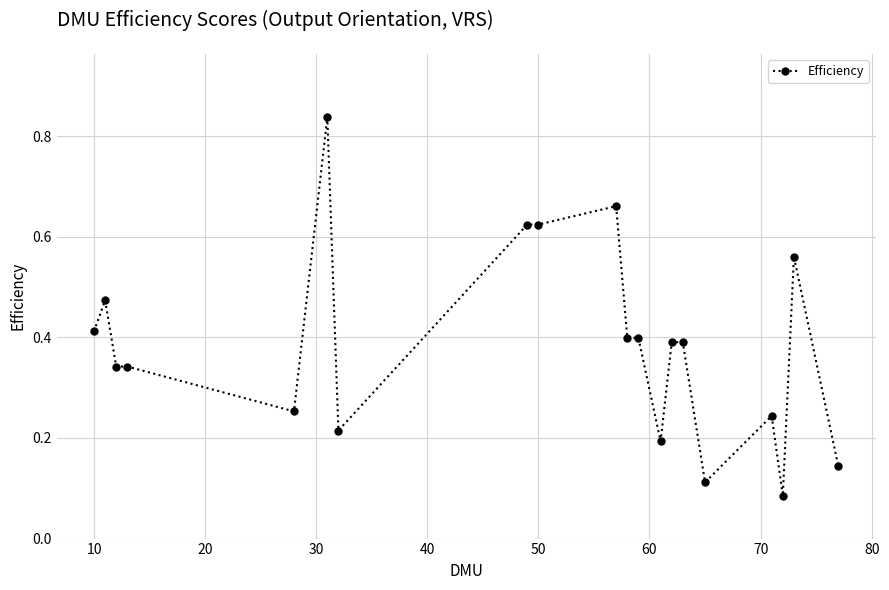

True or false: the data has more than 1 interior local peaks.

True